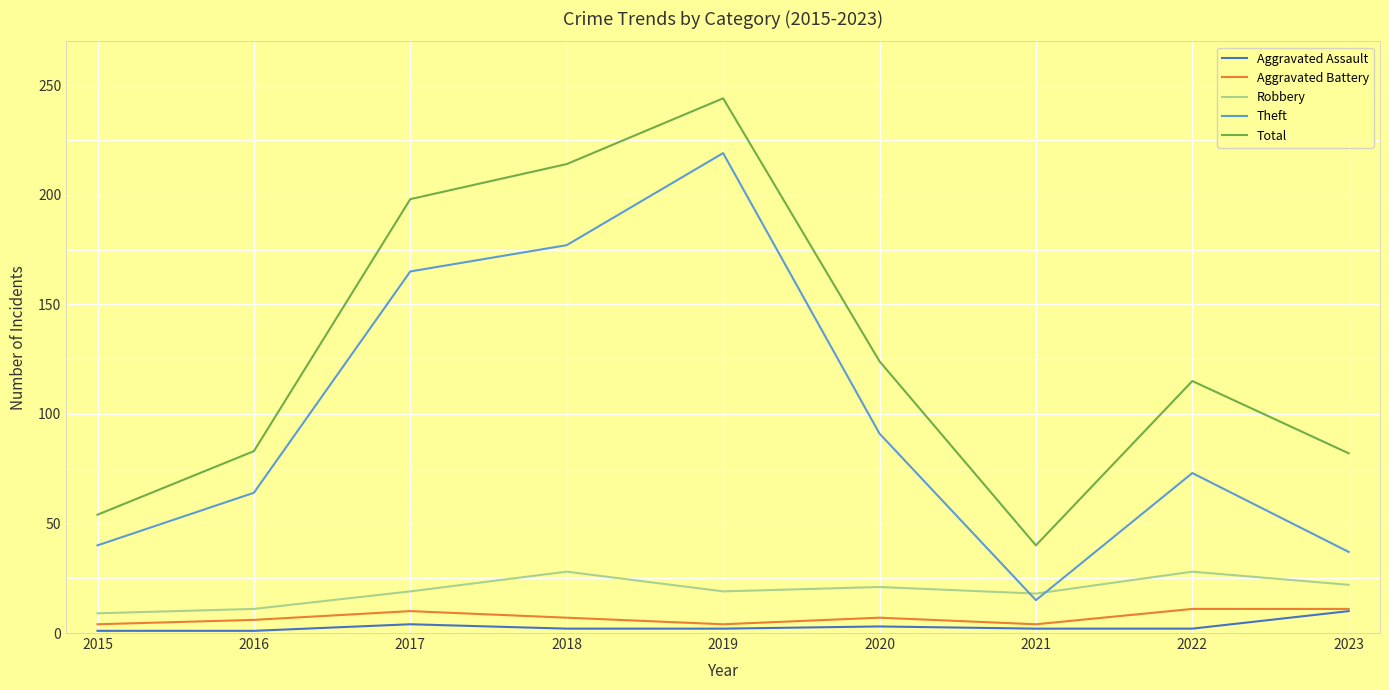

True or false: Aggravated Assault and Theft cross at least once.

False